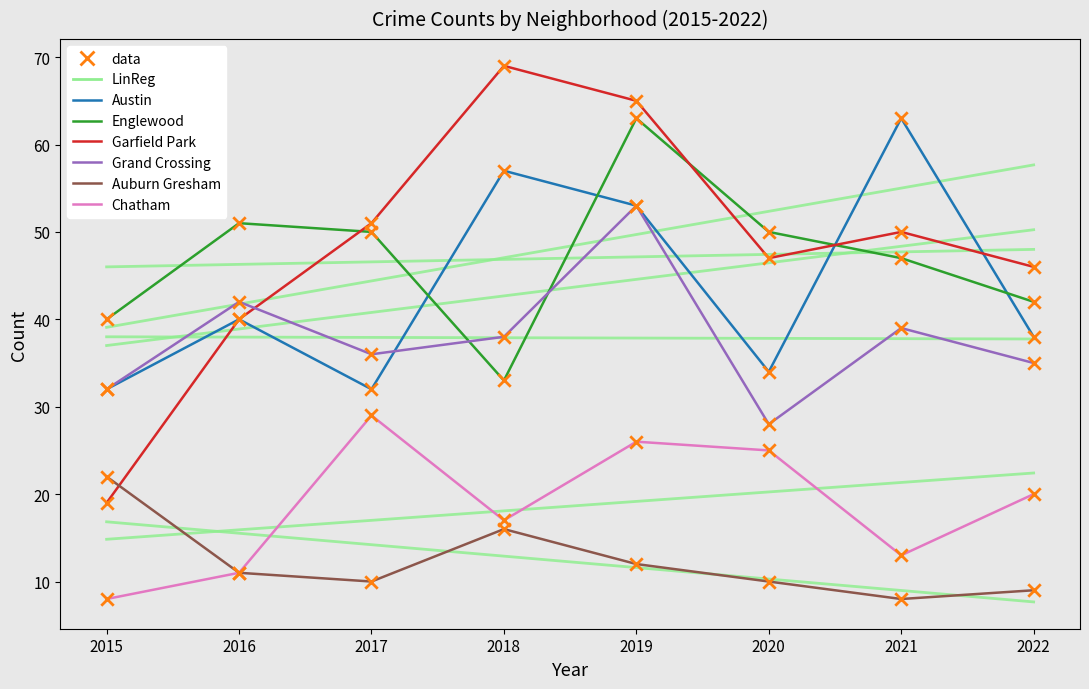

Which series has the largest total across all categories?

Garfield Park